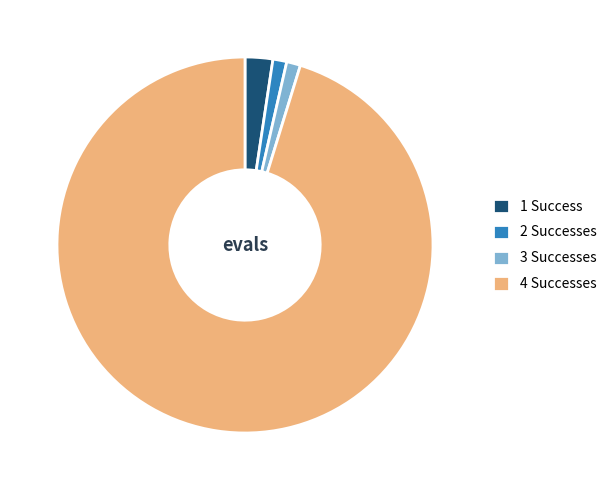

What is the largest slice in the pie chart?

4 Successes